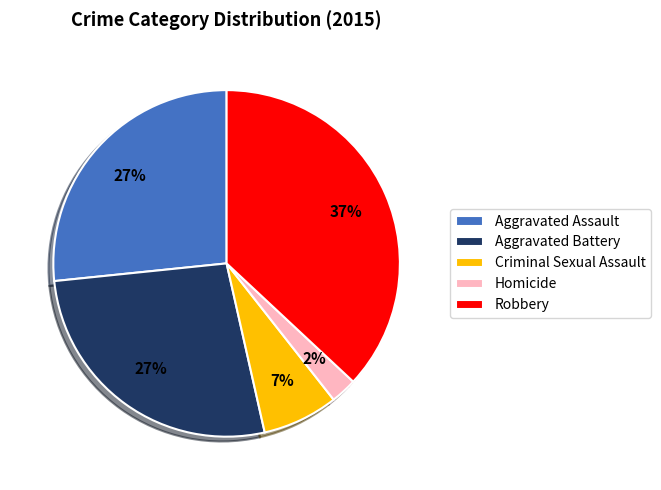

To the nearest percent, what is the difference between the Criminal Sexual Assault and Homicide slice percentages?

5%